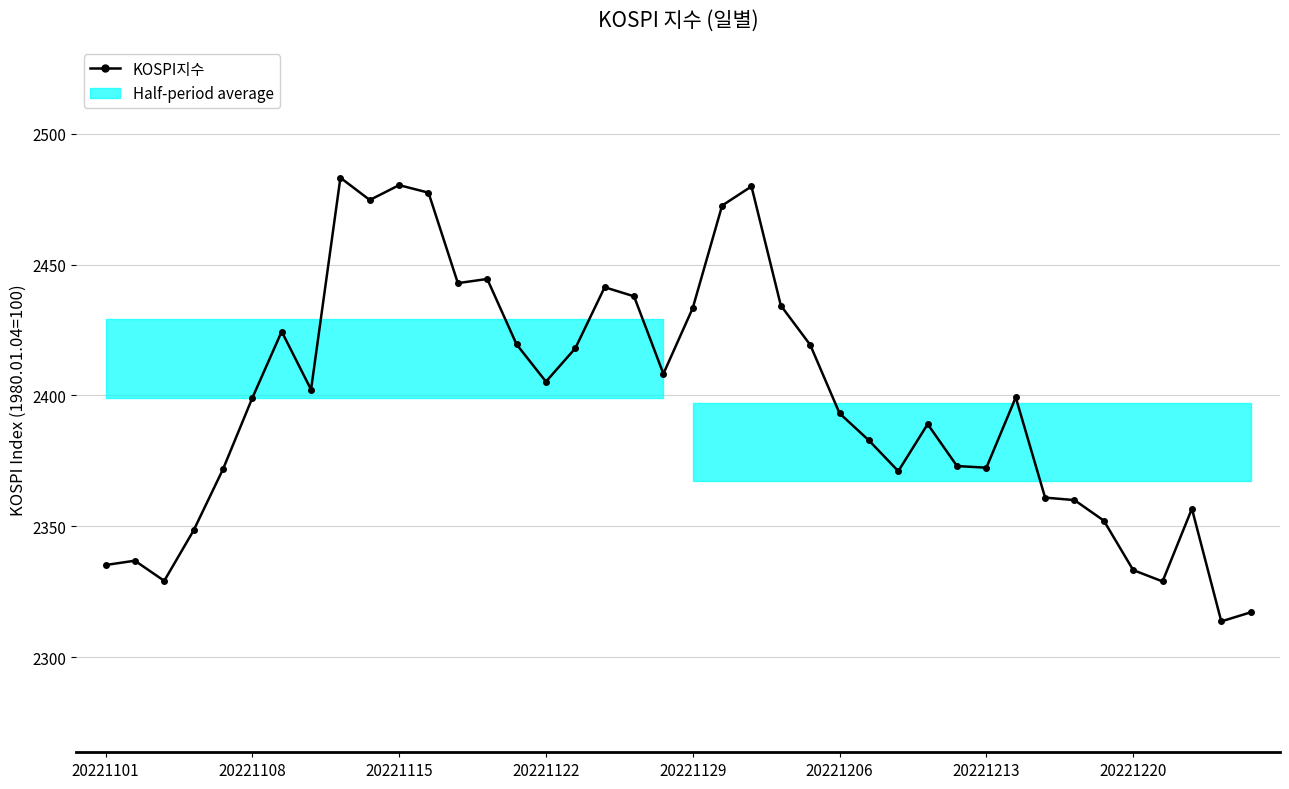

What is the value of the 34th point from the left?

2360.0